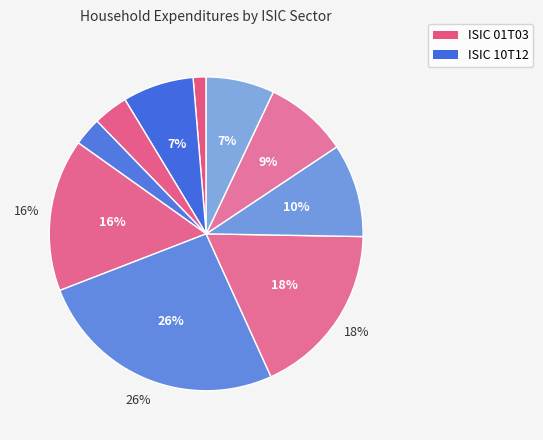

How many segments does this pie chart have?

10